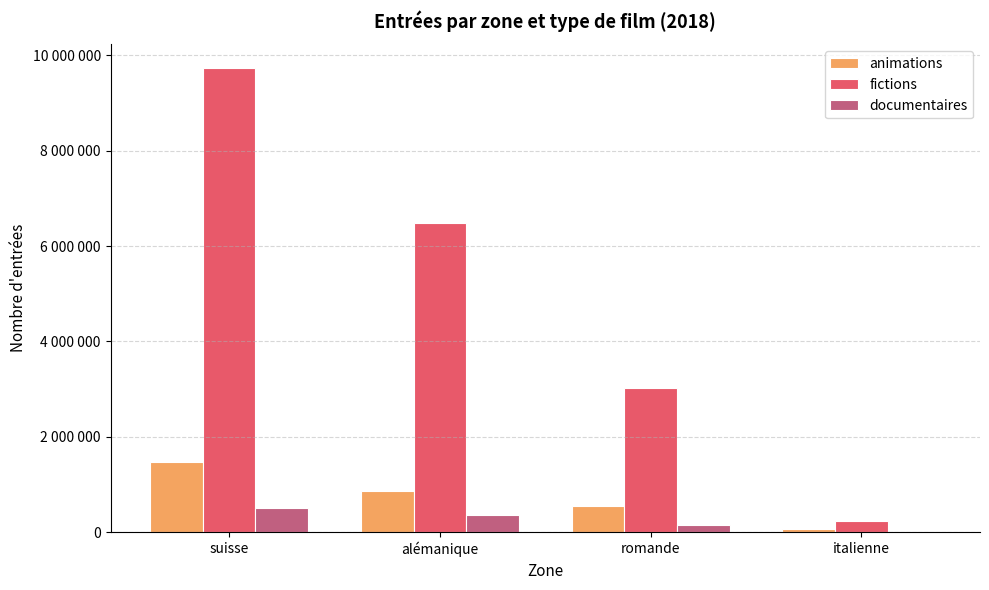

What are all the series names shown in the legend?

animations, fictions, documentaires